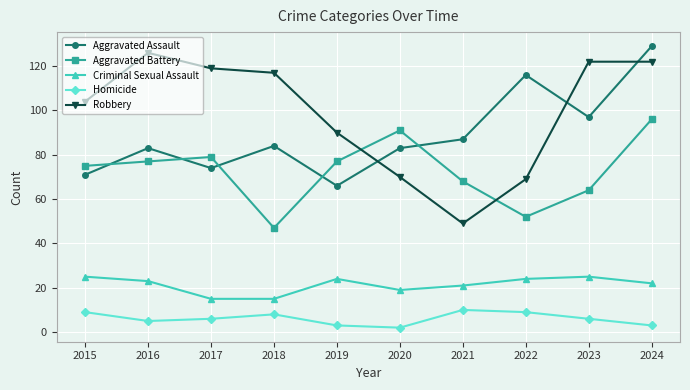

What is the sum of all Aggravated Battery values?

726